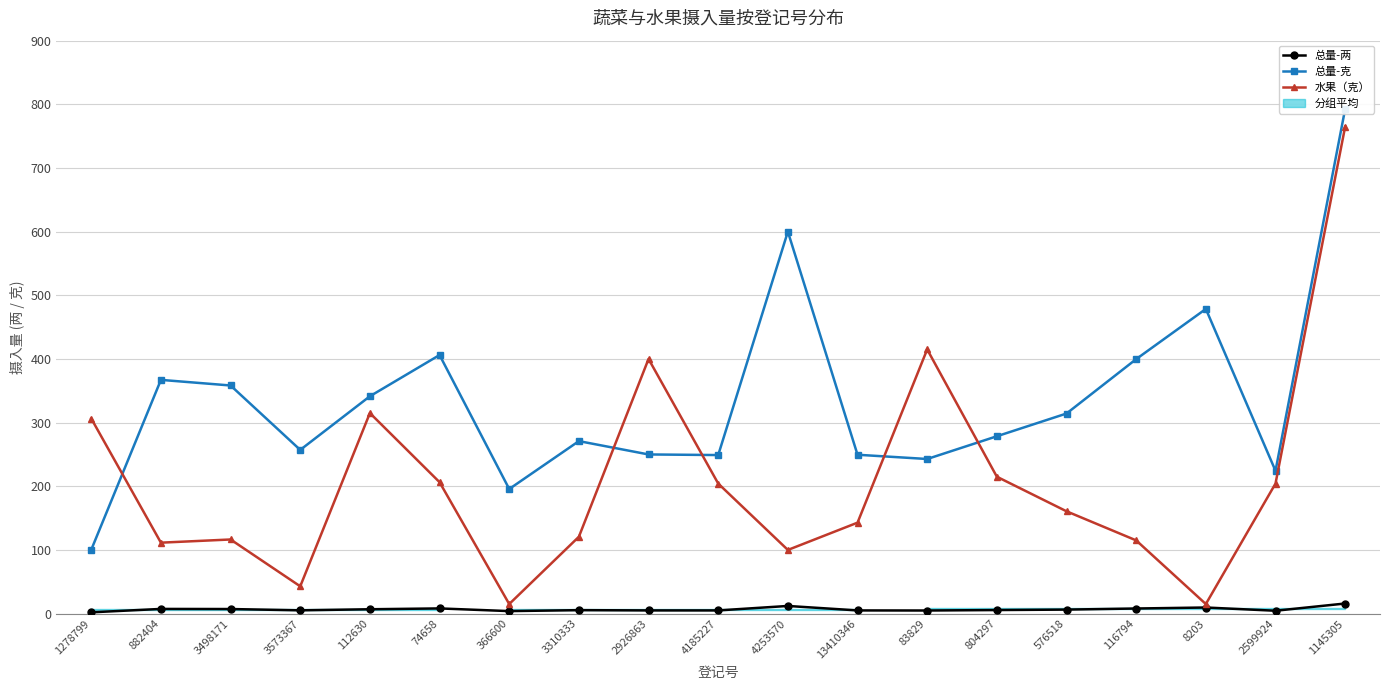

Between 4185227 and 83829, which series saw the biggest shift?

水果（克）